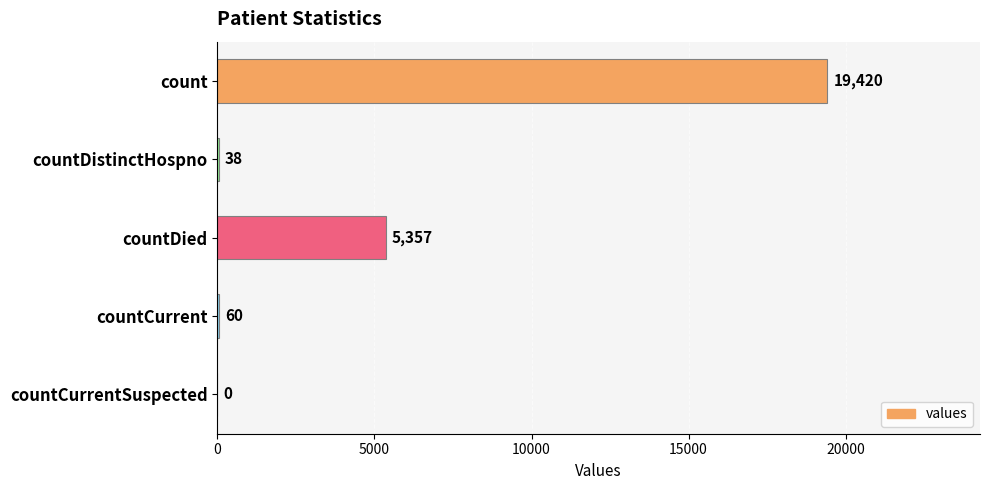

What is the sum of the values at countCurrentSuspected and count?

19420